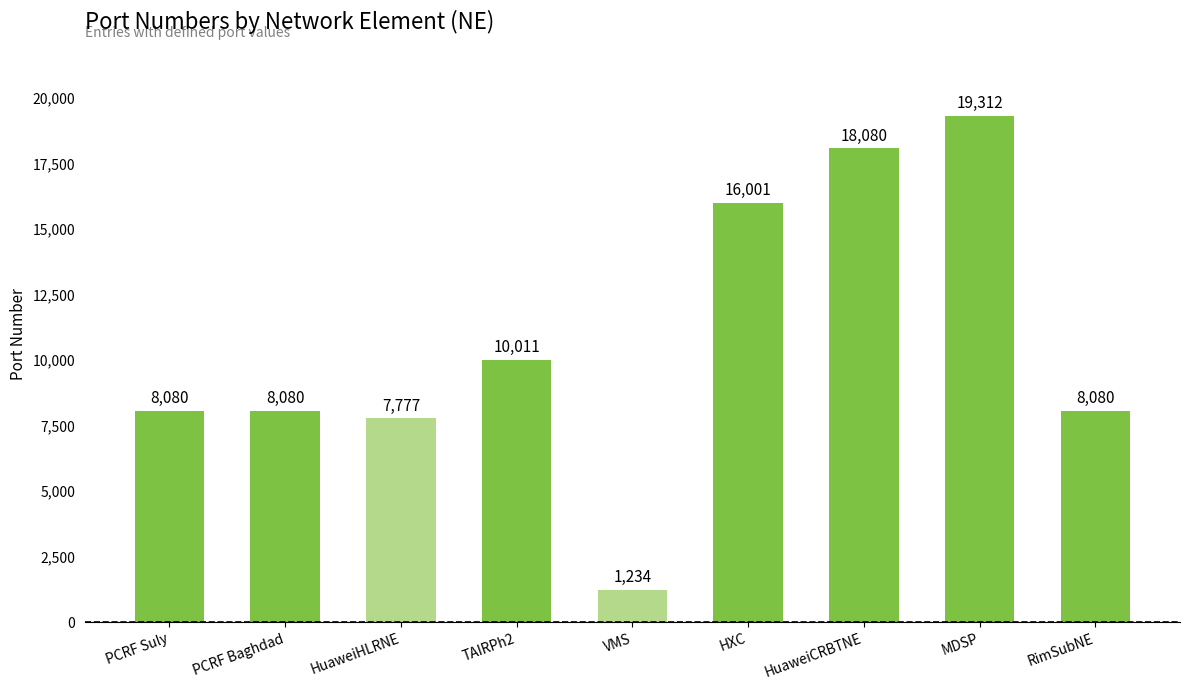

Reading left to right, list all the values displayed in this chart.

8080	8080	7777	10011	1234	16001	18080	19312	8080